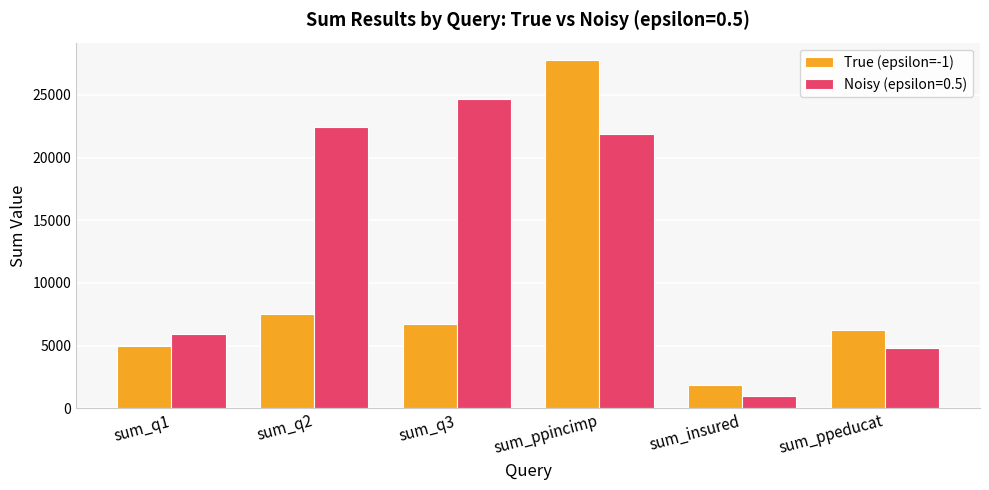

Rank the series by their average value, from highest to lowest.

Noisy (epsilon=0.5), True (epsilon=-1)